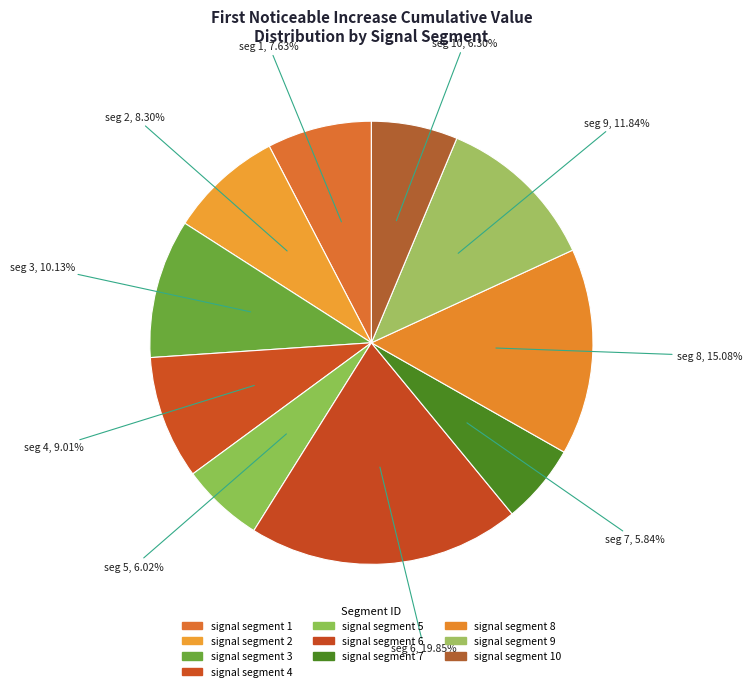

Rank the categories by value from lowest to highest.

signal segment 7, signal segment 5, signal segment 10, signal segment 1, signal segment 2, signal segment 4, signal segment 3, signal segment 9, signal segment 8, signal segment 6